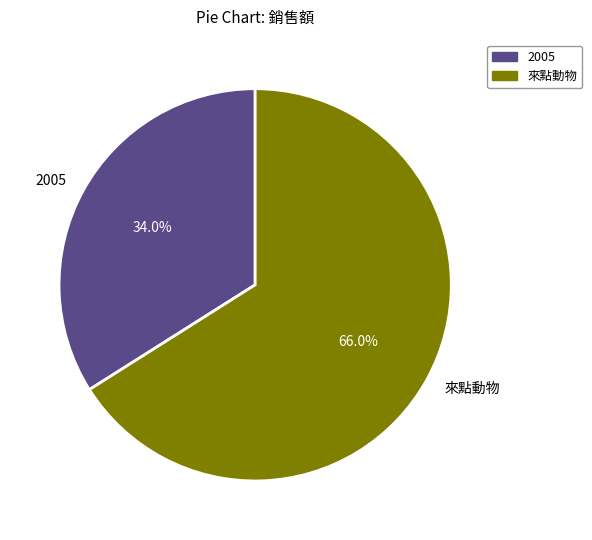

Which category has the biggest portion of the pie?

來點動物